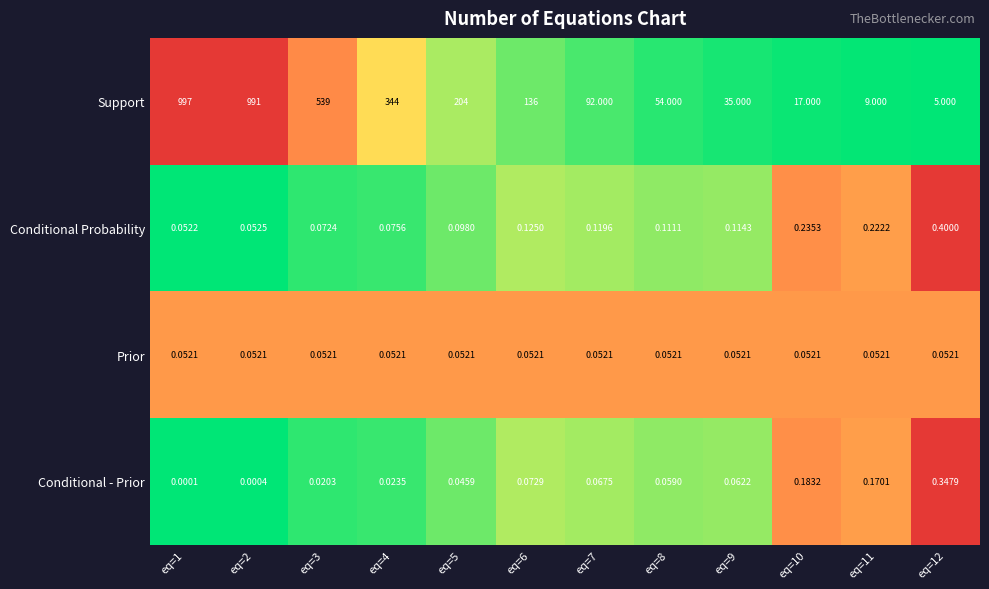

List the series in order of their peak value, lowest first.

Prior, Conditional - Prior, Conditional Probability, Support